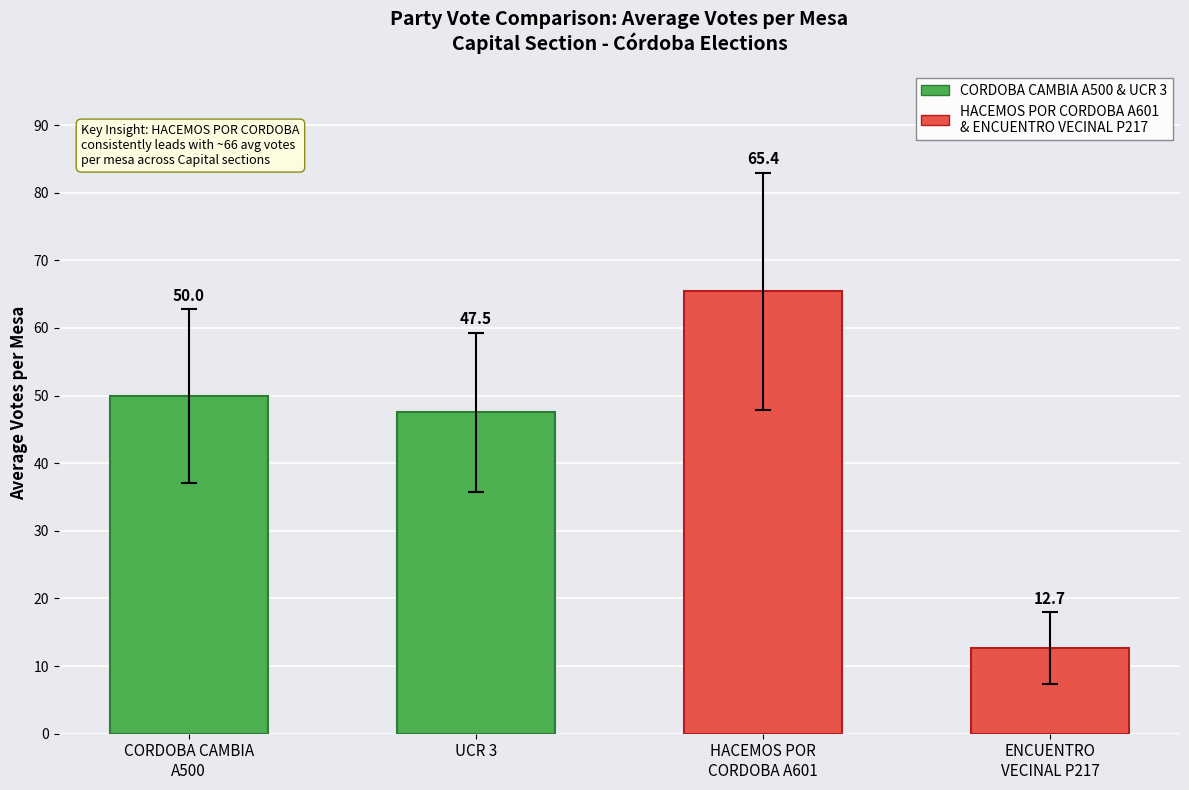

What is the maximum value shown in the chart?

65.4